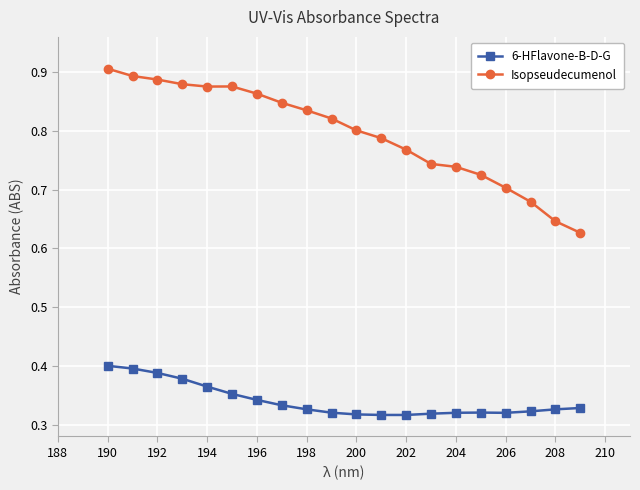

What are all the series names shown in the legend?

6-HFlavone-B-D-G, Isopseudecumenol